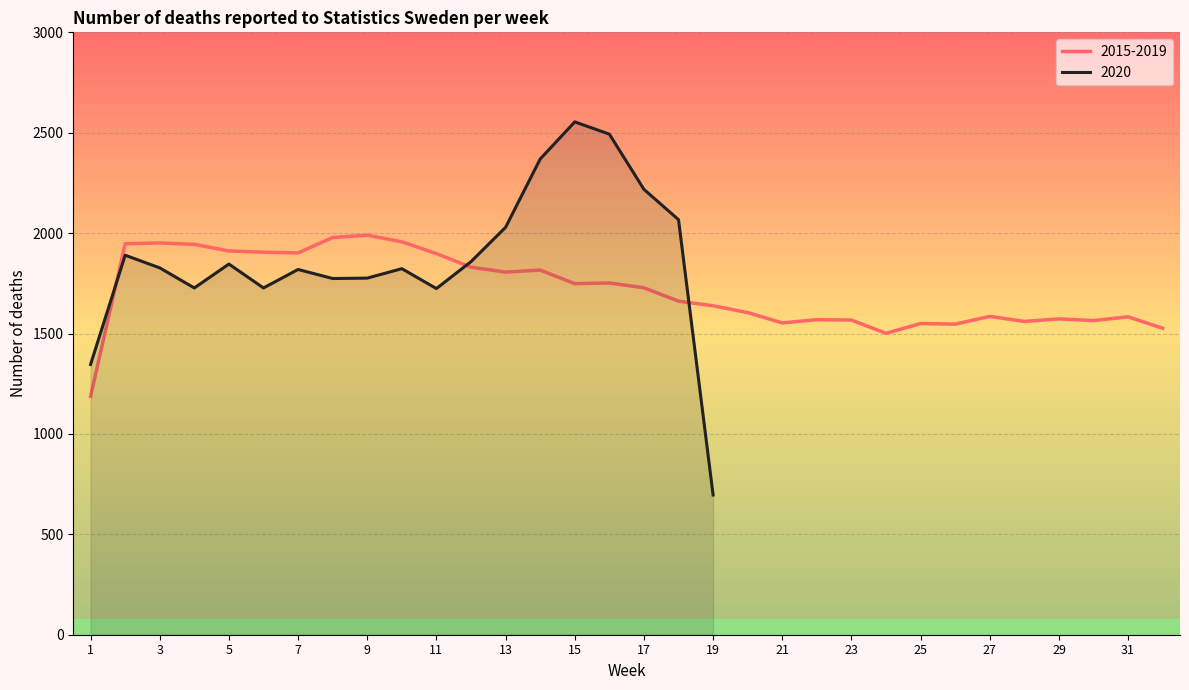

What is the change in value from 14 to 16?

-64.2